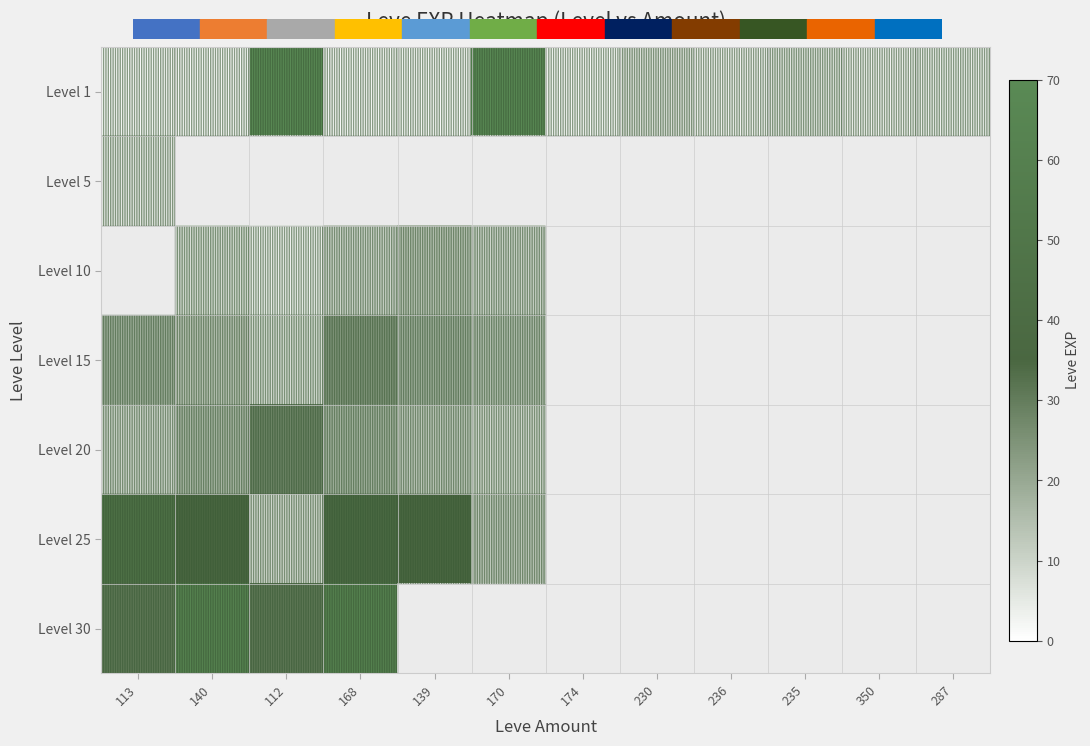

The Level 1 series shows 1.8 at 140. True or false?

False